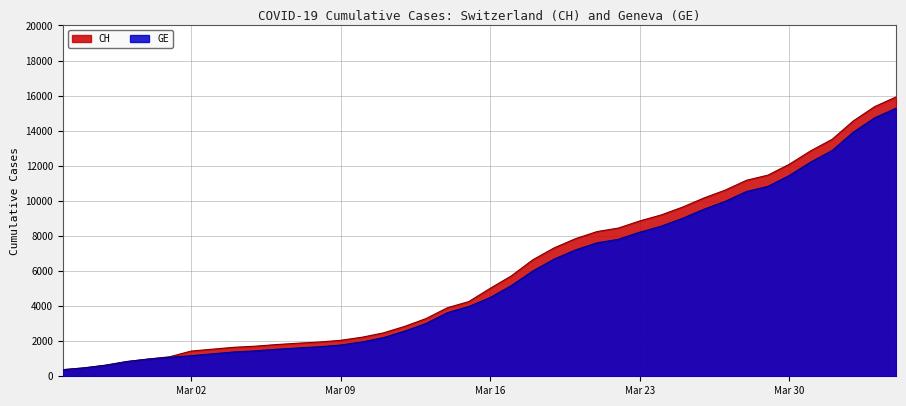

At which label does GE first exceed 4485?

2020-03-17